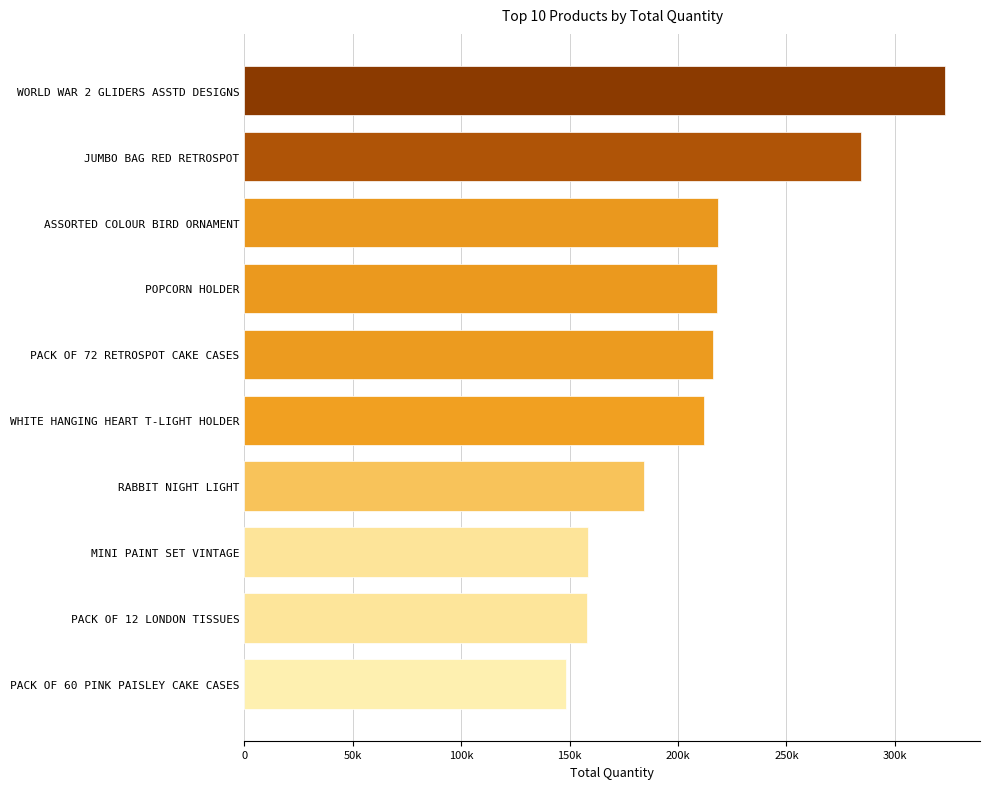

Count the number of categories in the chart.

10